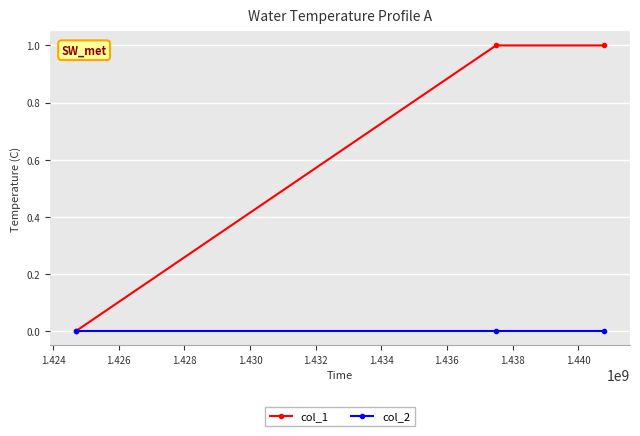

Which series has the largest total across all categories?

col_1